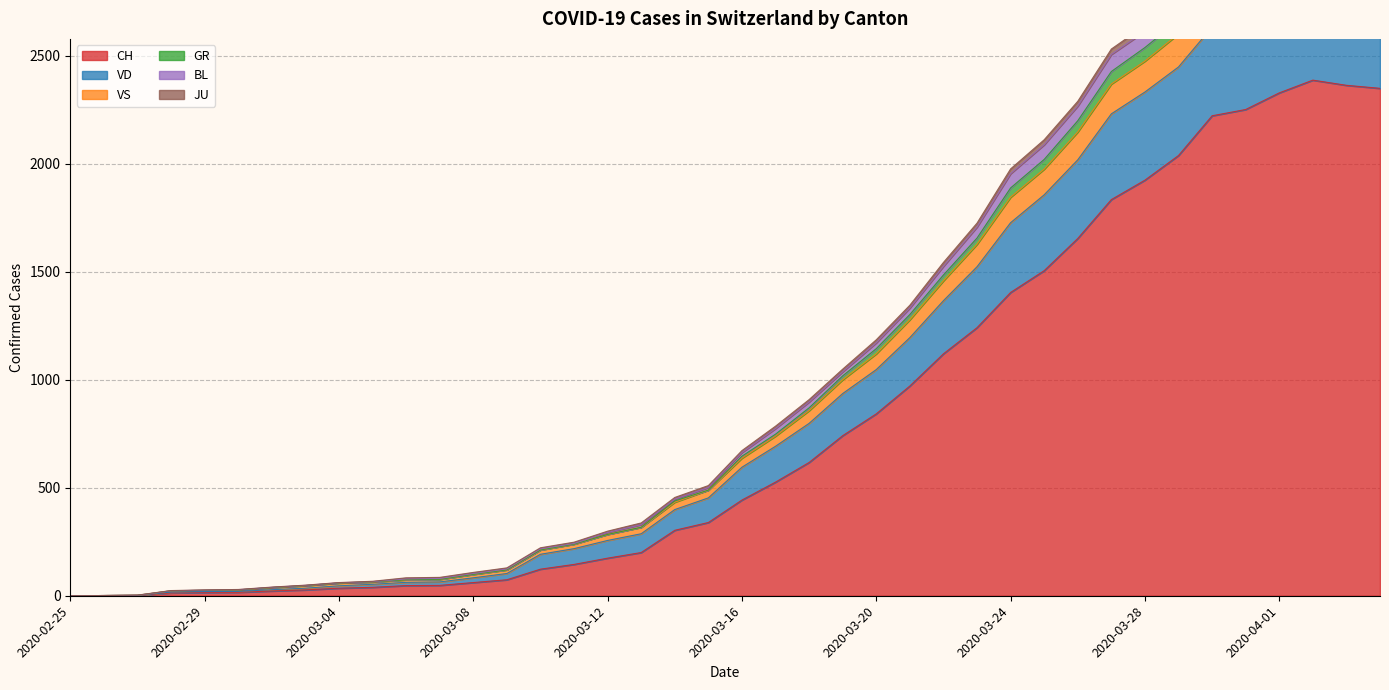

The VD series shows 436 at 2020-03-12. True or false?

False